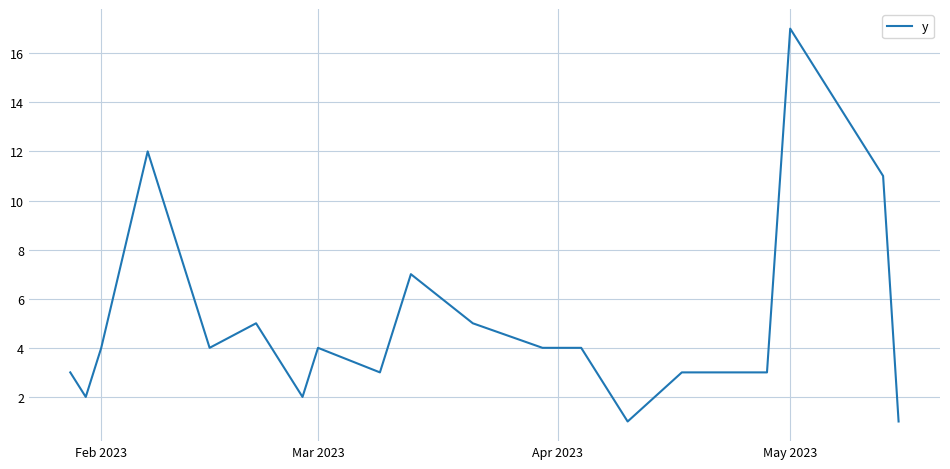

Reading left to right, extract all data points from this chart.

3	2	4	12	4	5	2	4	3	7	5	4	4	1	3	3	17	11	1